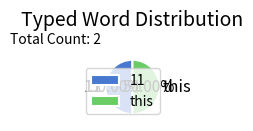

How many slices are in this pie chart?

2